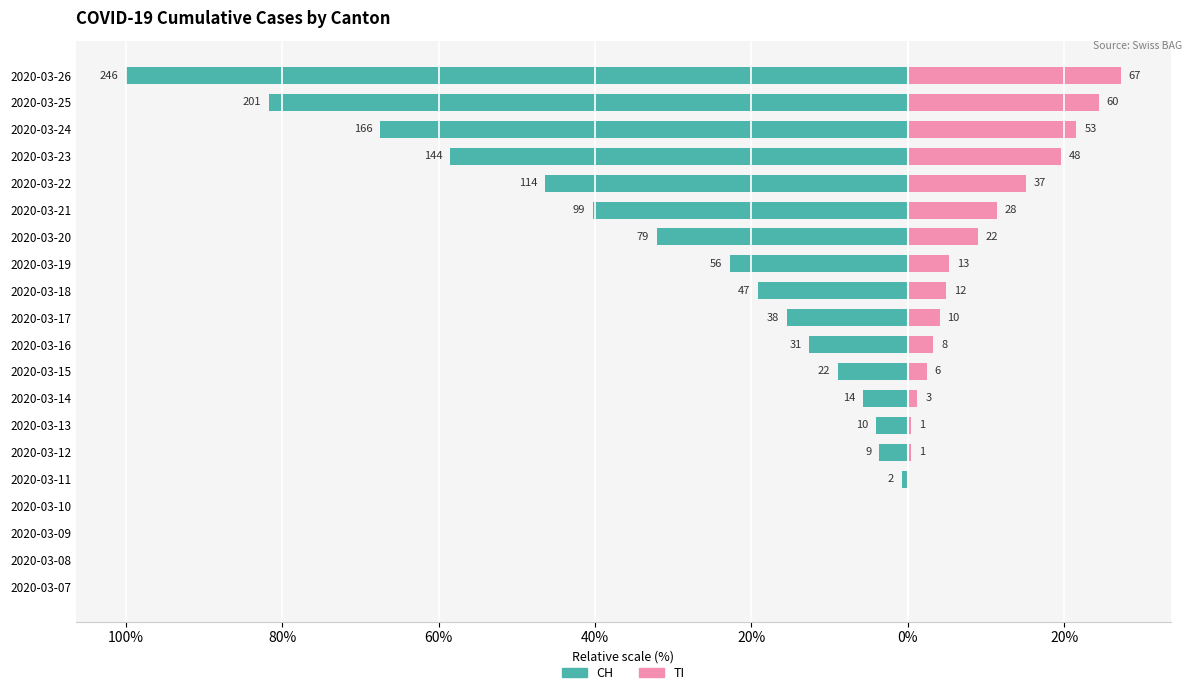

What is the minimum value shown in the chart?

-100.0